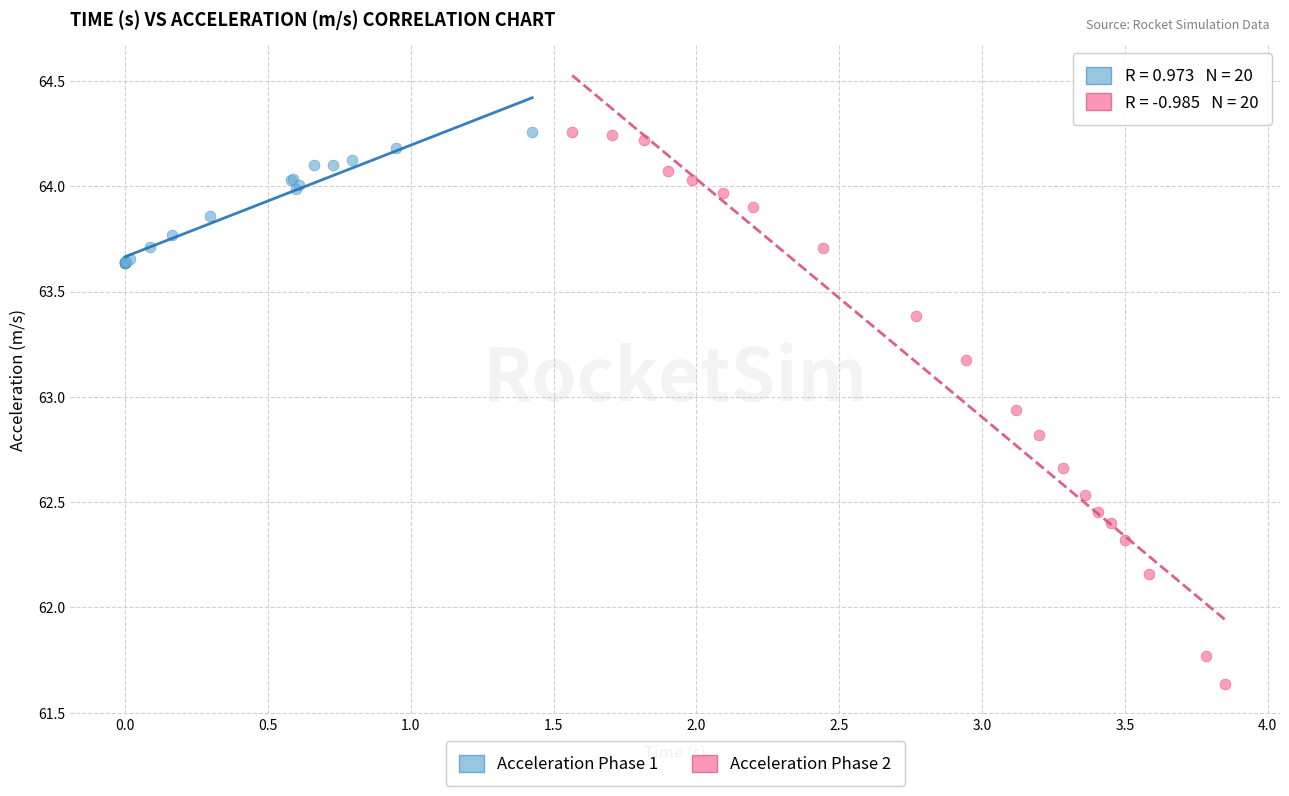

Which series contains the lowest Y value?

Acceleration Phase 2